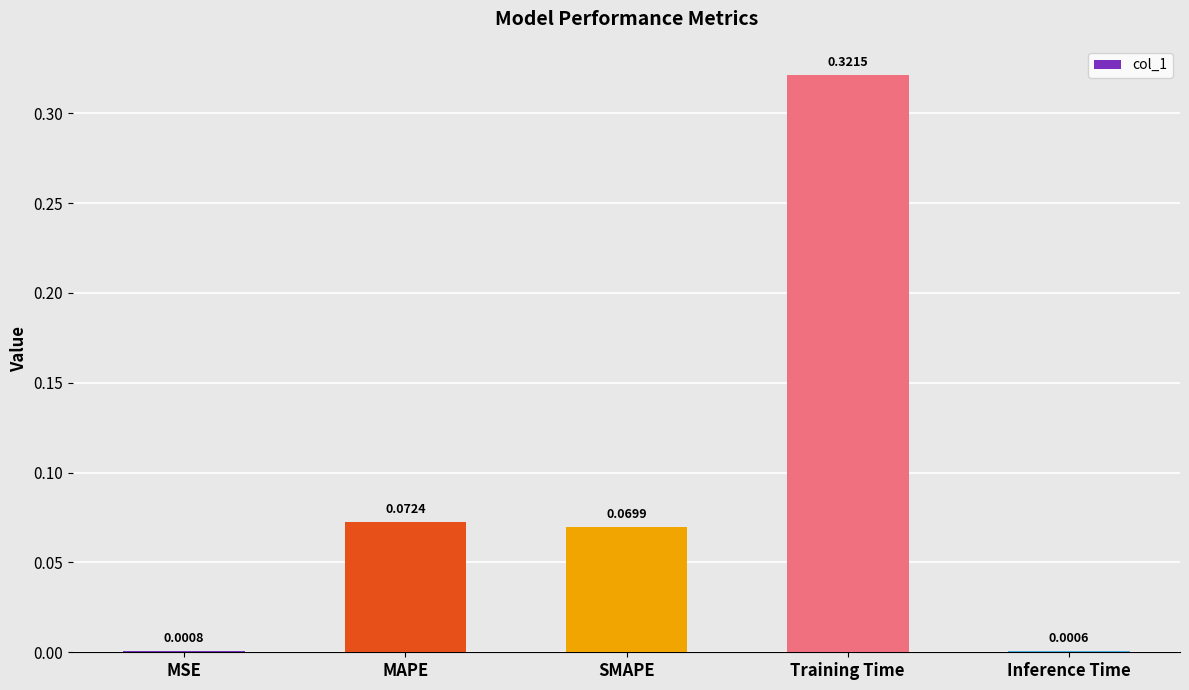

At which label is the value closest to 0?

Inference Time